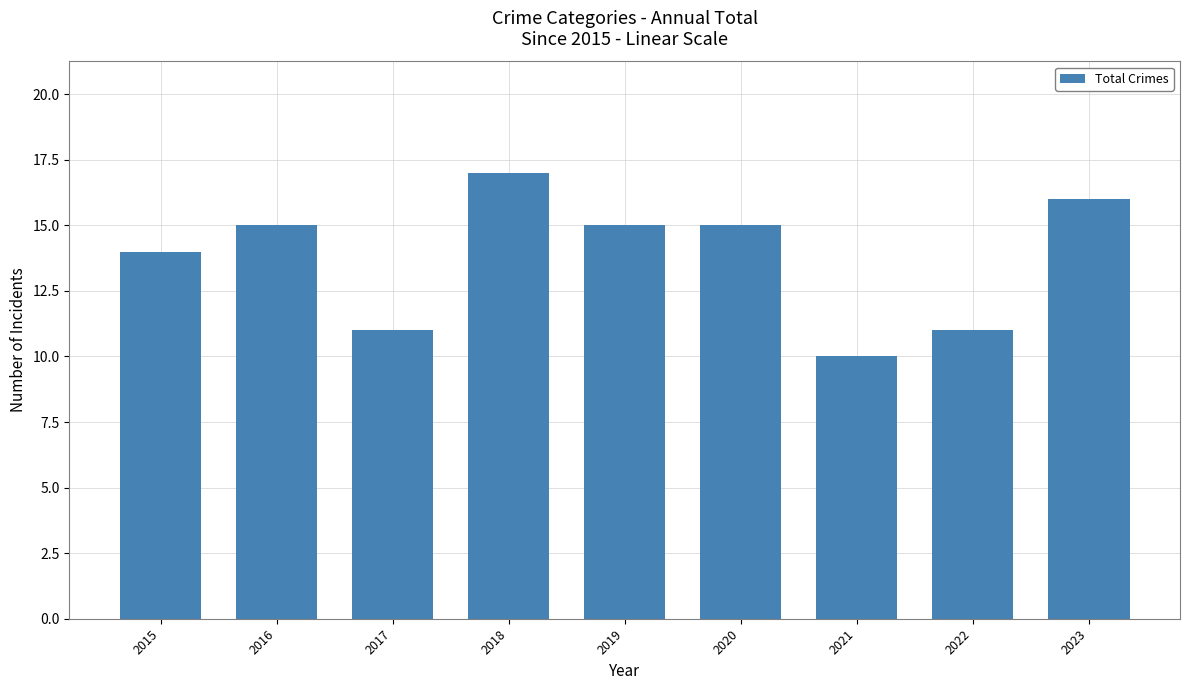

Where is the data nearest to the value 13?

2015